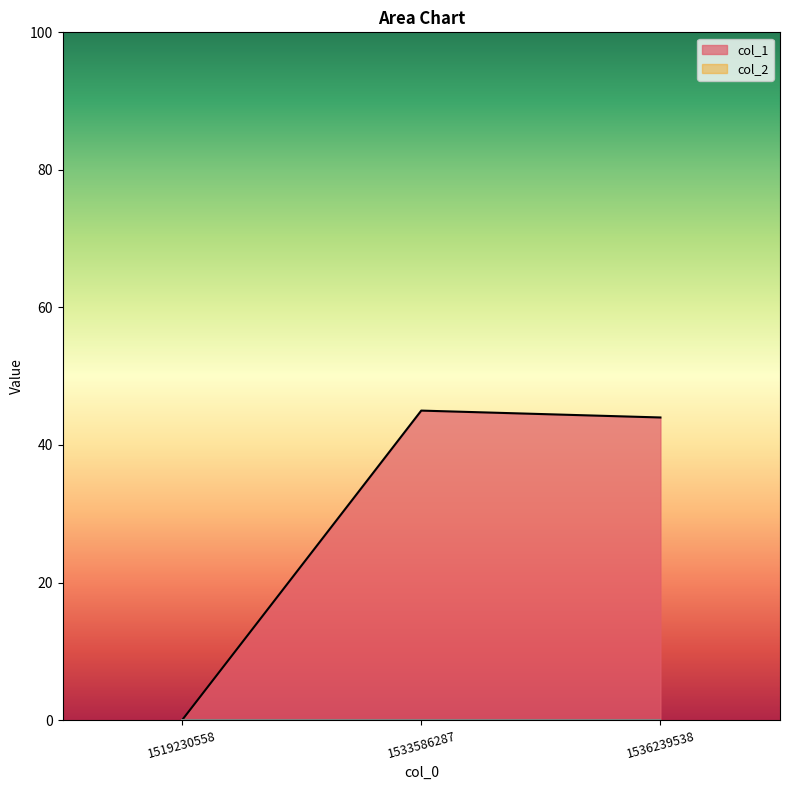

The chart shows a value of 62 at 1533586287. True or false?

False